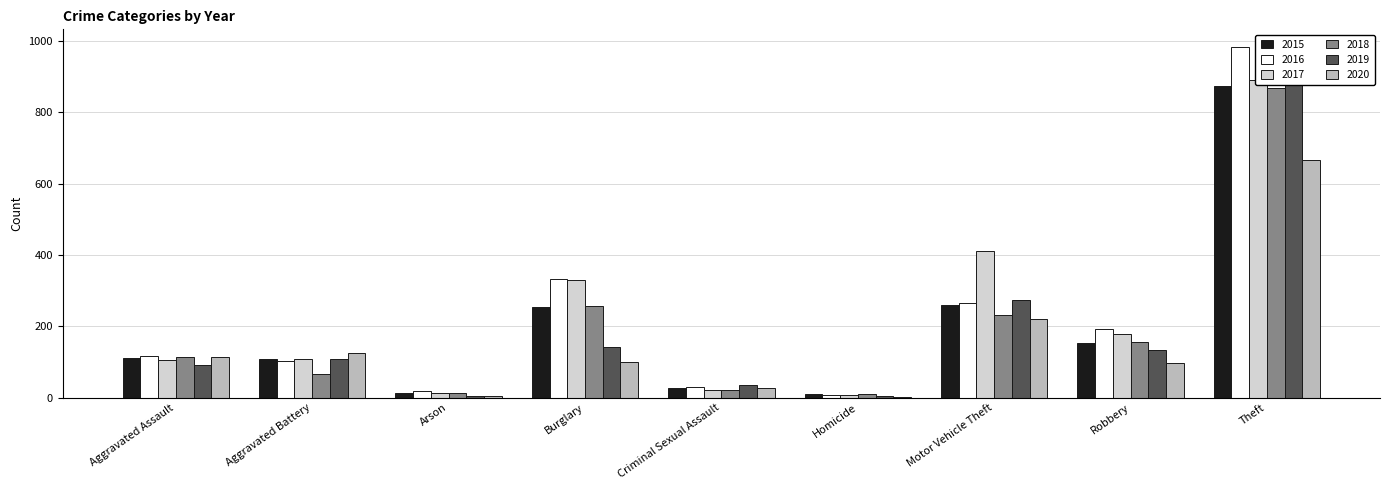

At how many categories does at least one series exceed 828?

1